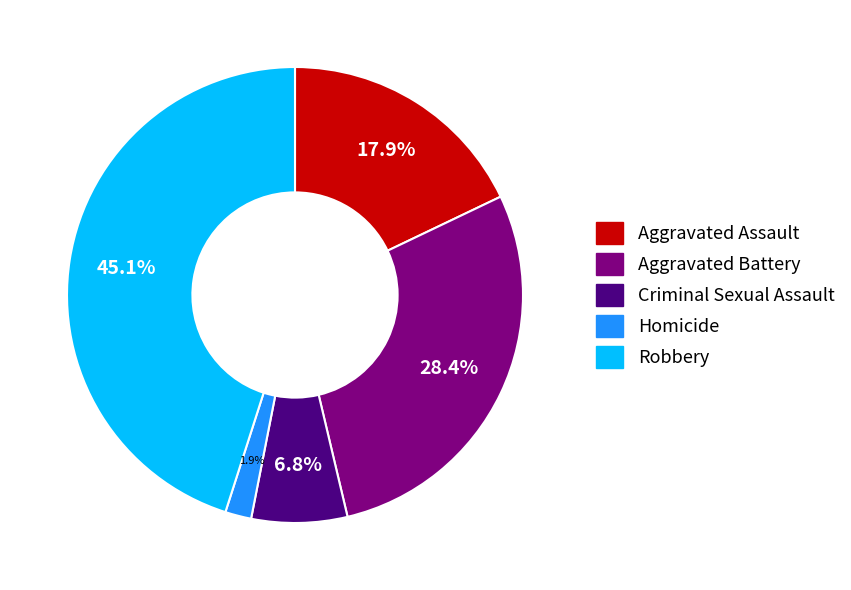

To the nearest percent, what is the combined percentage of Robbery and Aggravated Assault?

63%